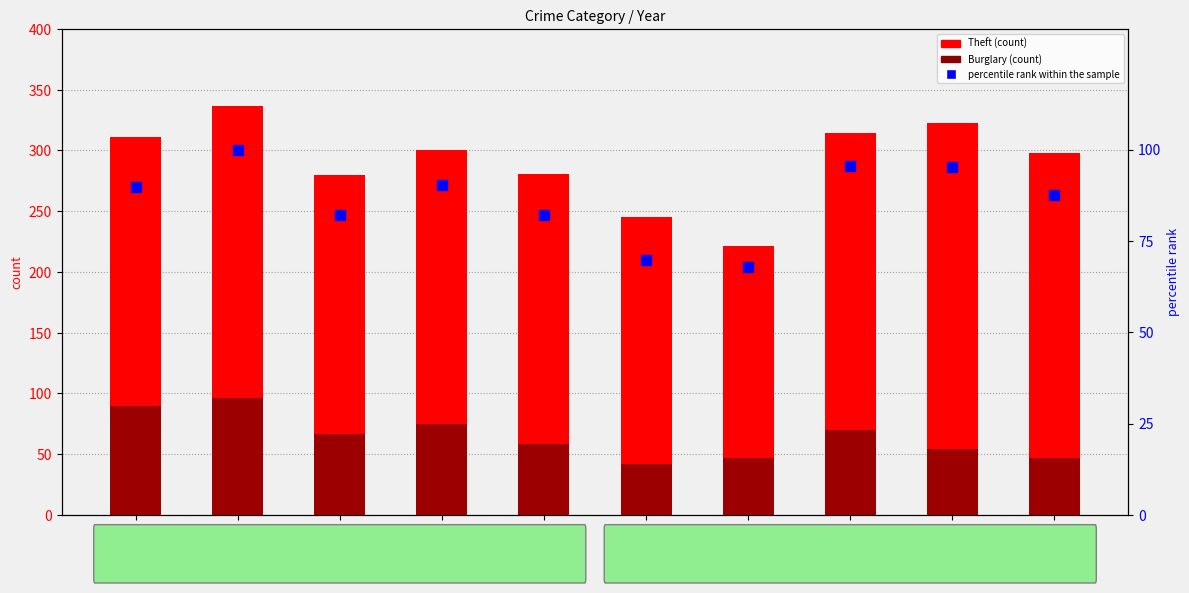

Between 2018 and 2021, which is larger?

2018